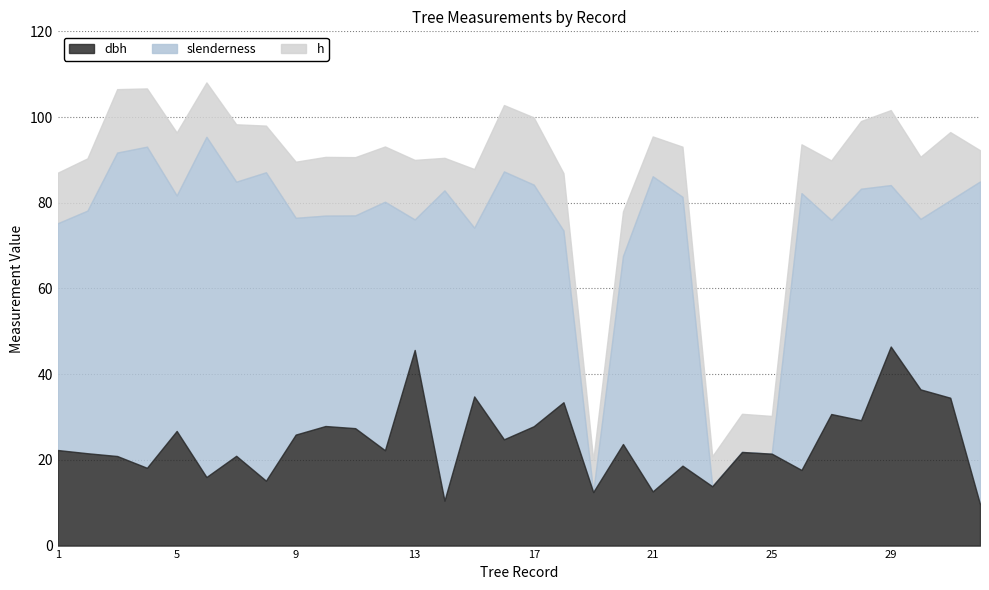

The dbh series shows 14.3 at 28. True or false?

False